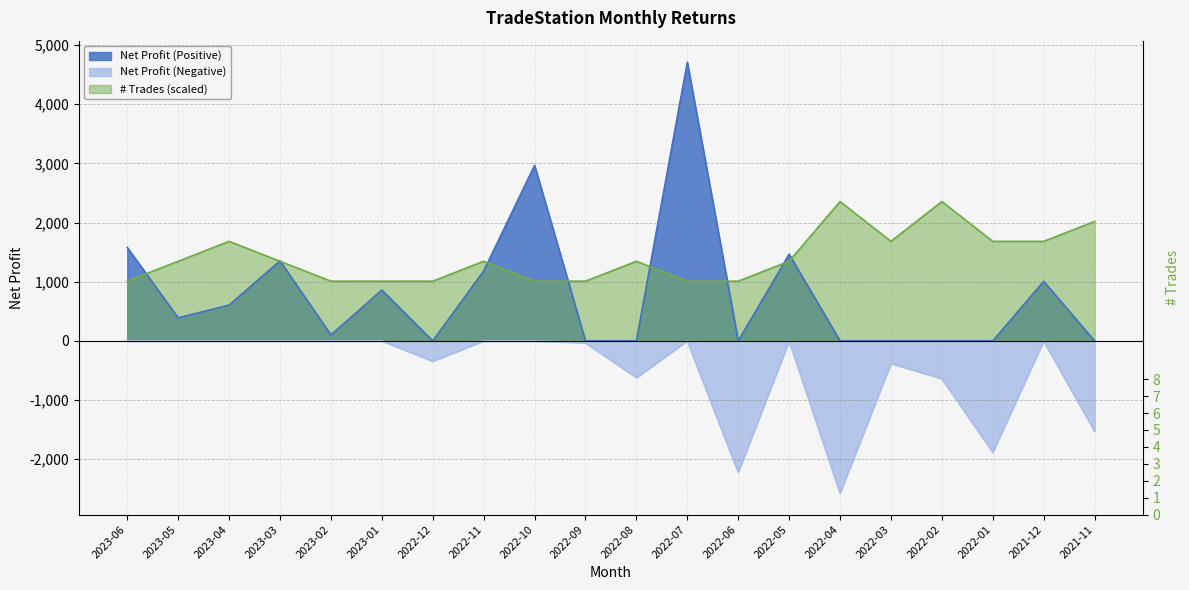

List the labels in order of value, largest first.

2022-04, 2022-02, 2021-11, 2023-04, 2022-03, 2022-01, 2021-12, 2023-05, 2023-03, 2022-11, 2022-08, 2022-05, 2023-06, 2023-02, 2023-01, 2022-12, 2022-10, 2022-09, 2022-07, 2022-06